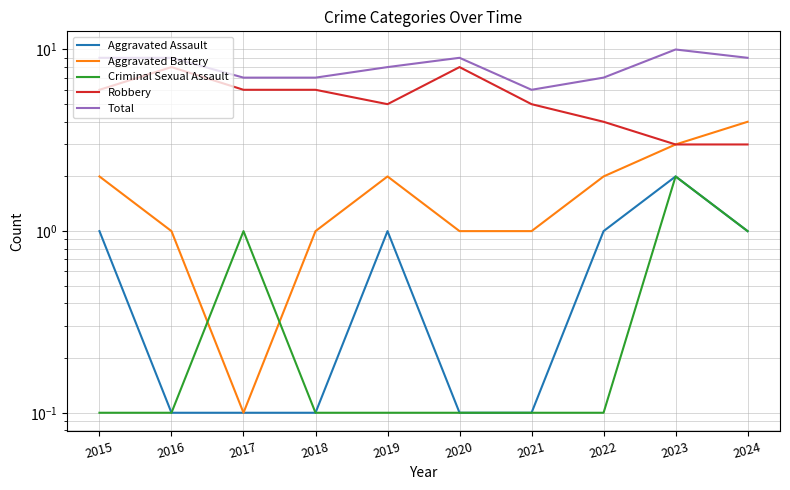

What is the value of the Criminal Sexual Assault point at the 3rd from the left?

1.0